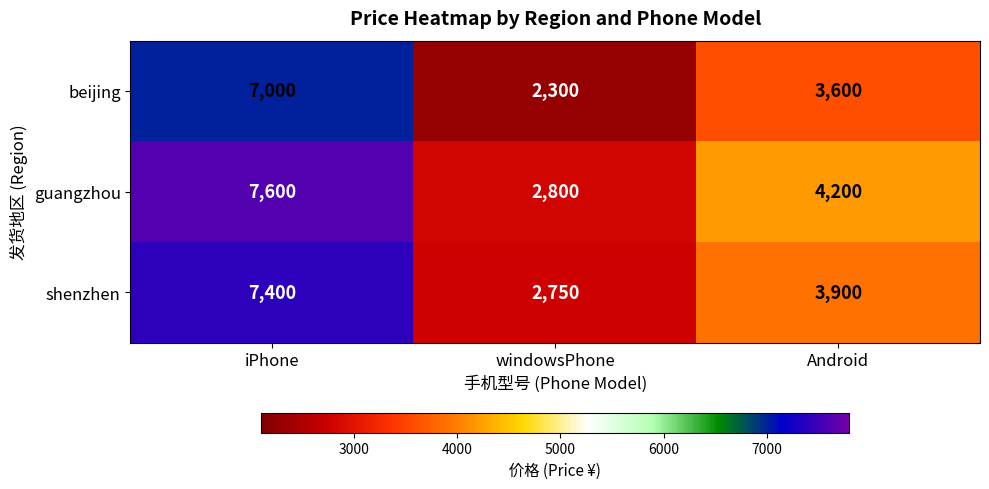

The beijing series shows 4109 at windowsPhone. True or false?

False